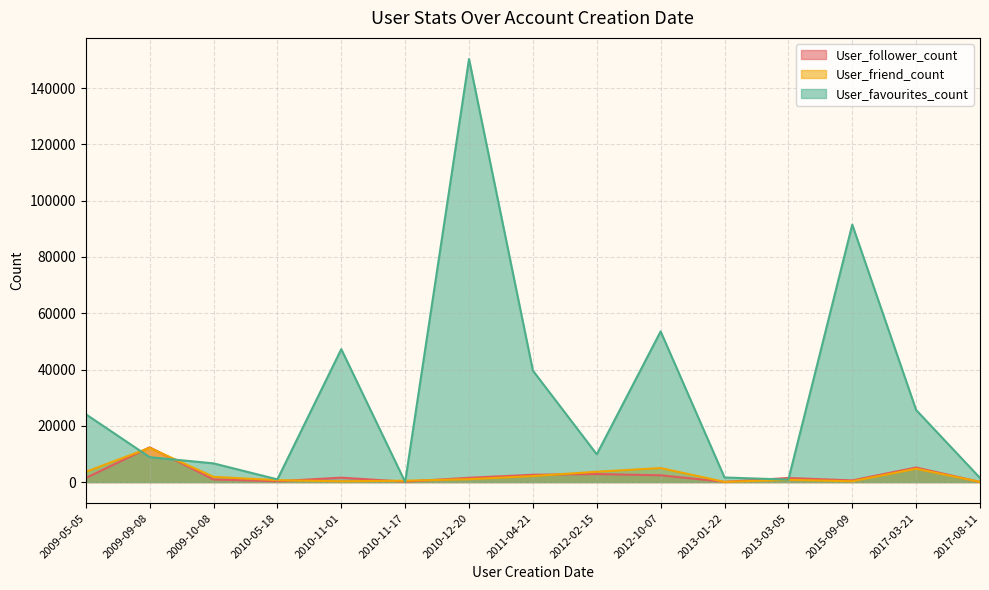

At how many categories does at least one series exceed 50498?

3